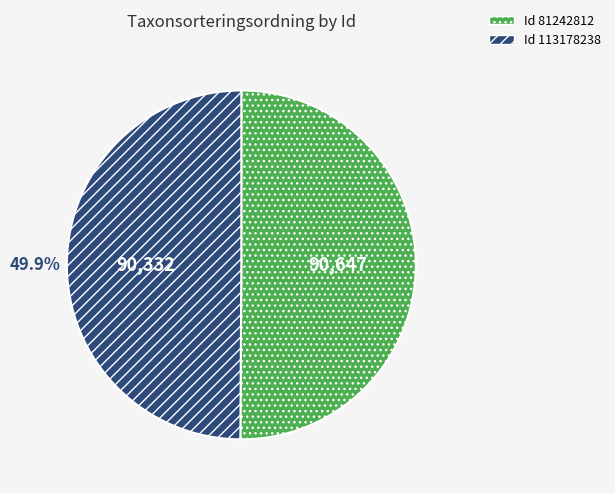

Do Id 113178238 and Id 81242812 together represent more than half of the pie?

Yes